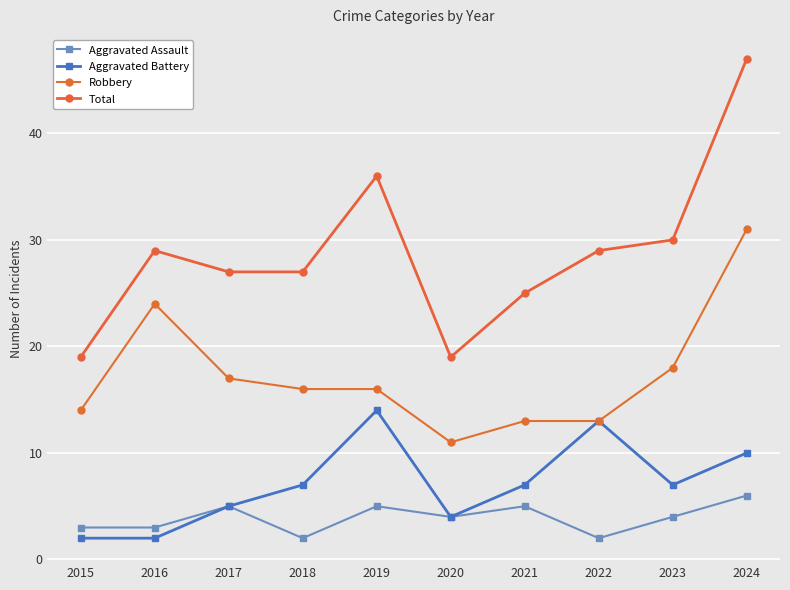

What is the value of the Aggravated Assault point at the 1st from the left?

3